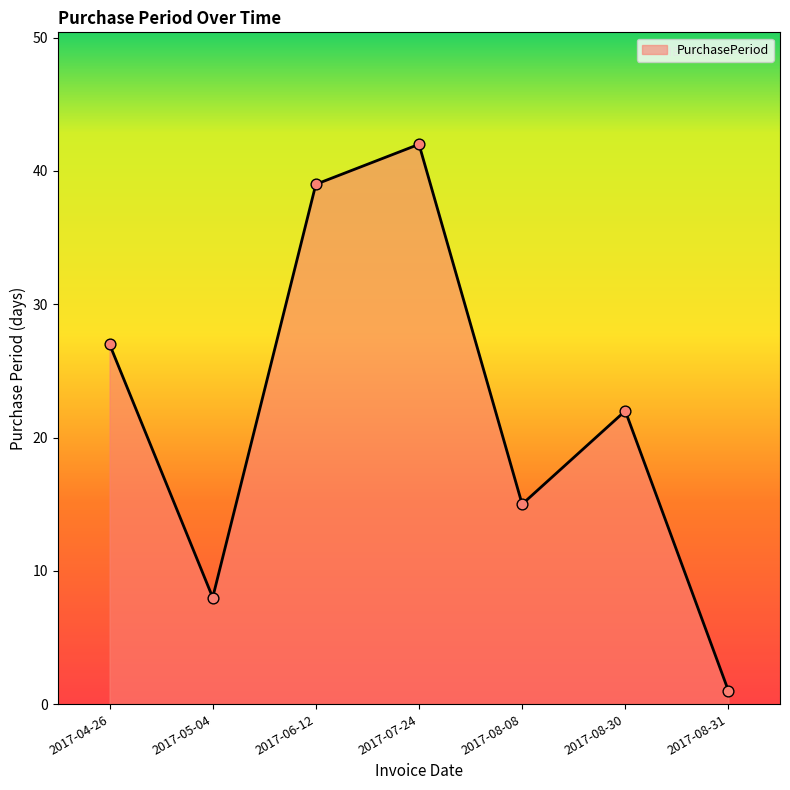

What is the change in value from 2017-06-12 to 2017-08-08?

-24